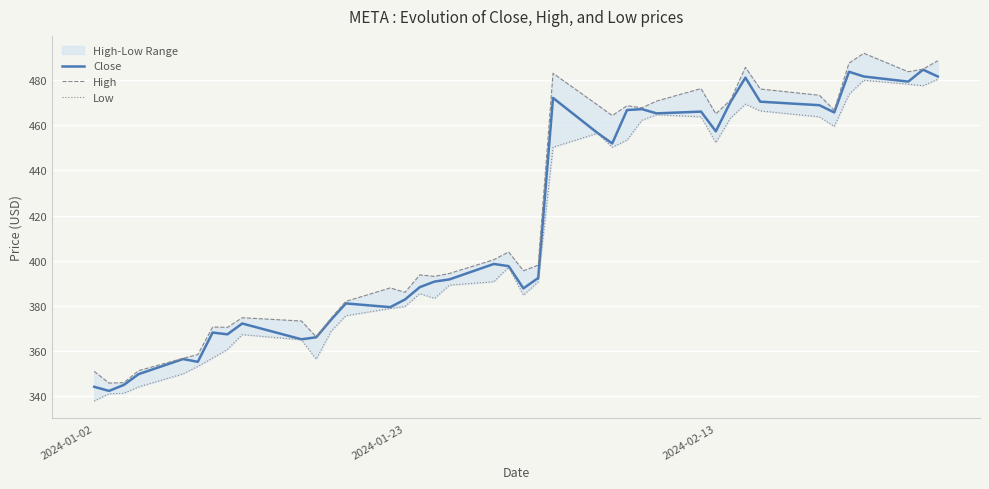

What is the lowest value of the Close series?

342.4